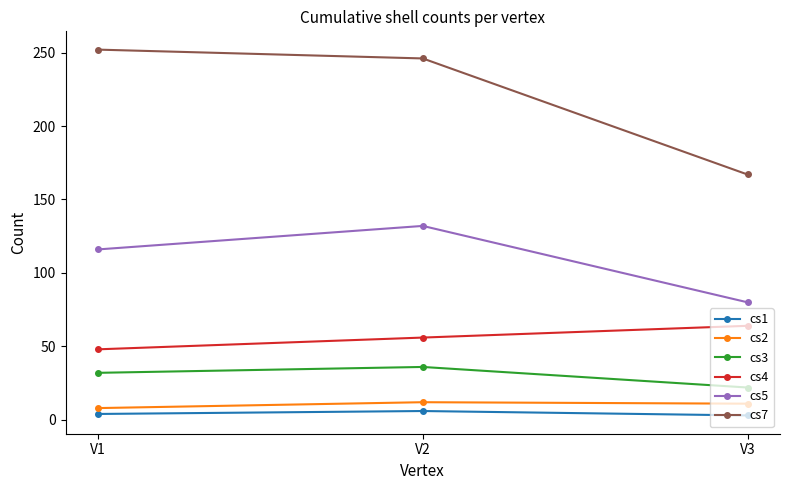

Read the cs5 value at V1.

116